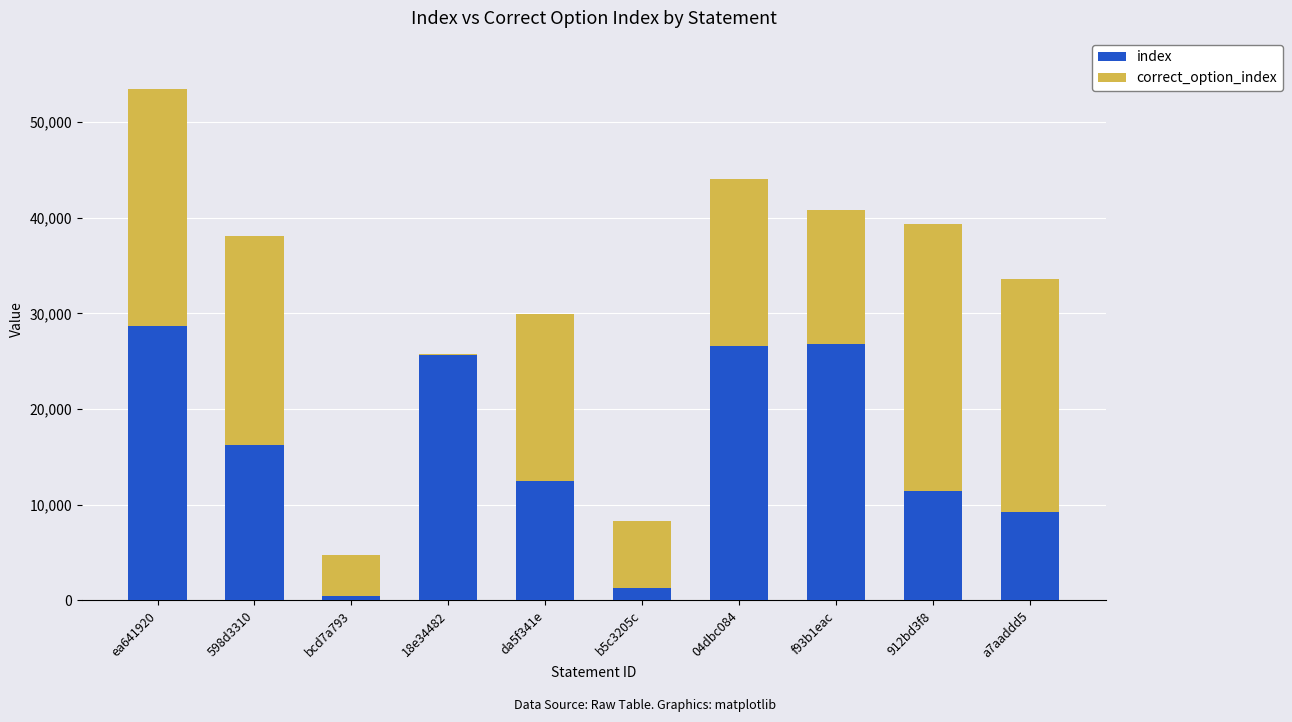

What is the sum of all index values?

158823